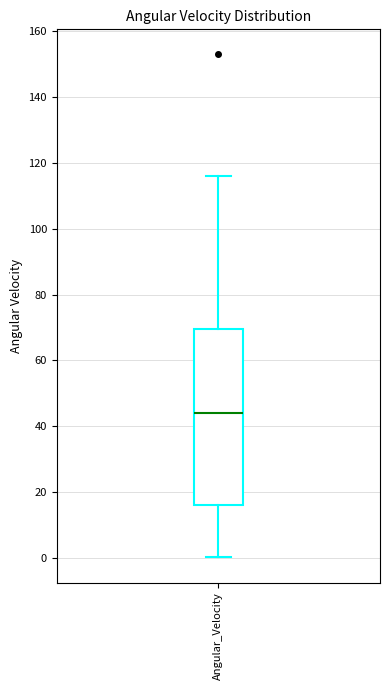

Read this box plot against the y-axis: the position of the median line, the range covered by the box, and the ends of both whiskers. The values are not printed on the chart, so give them approximately, as read against the axis.

median 44, box 16 to 70, whiskers 0 to 116